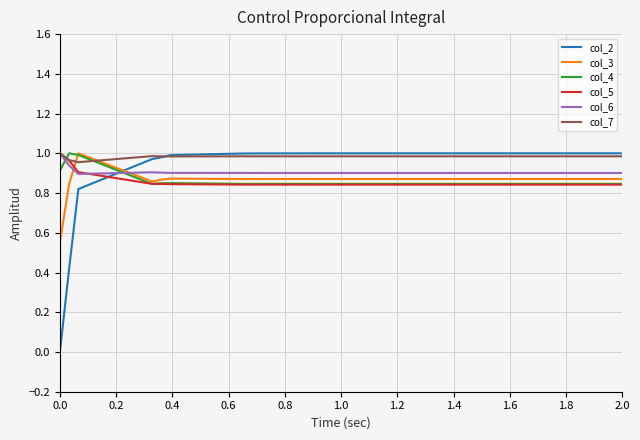

What are all the series names shown in the legend?

col_2, col_3, col_4, col_5, col_6, col_7